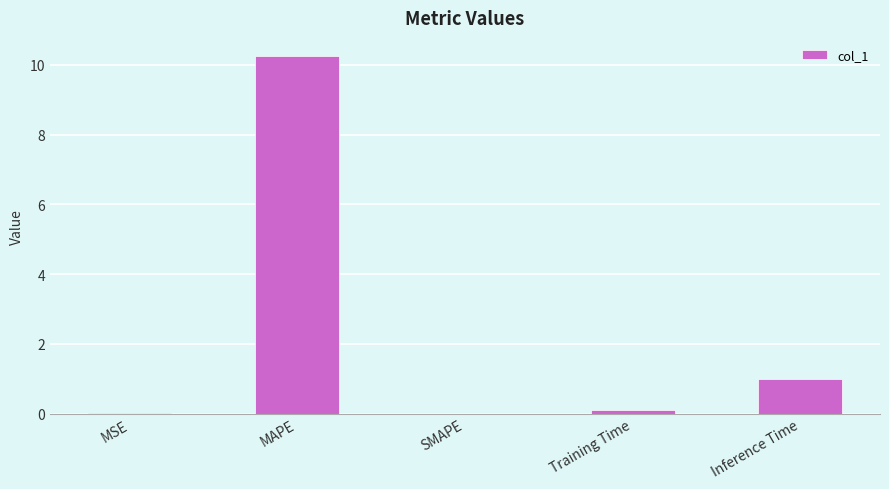

The value at MAPE is 4.5. True or false?

False